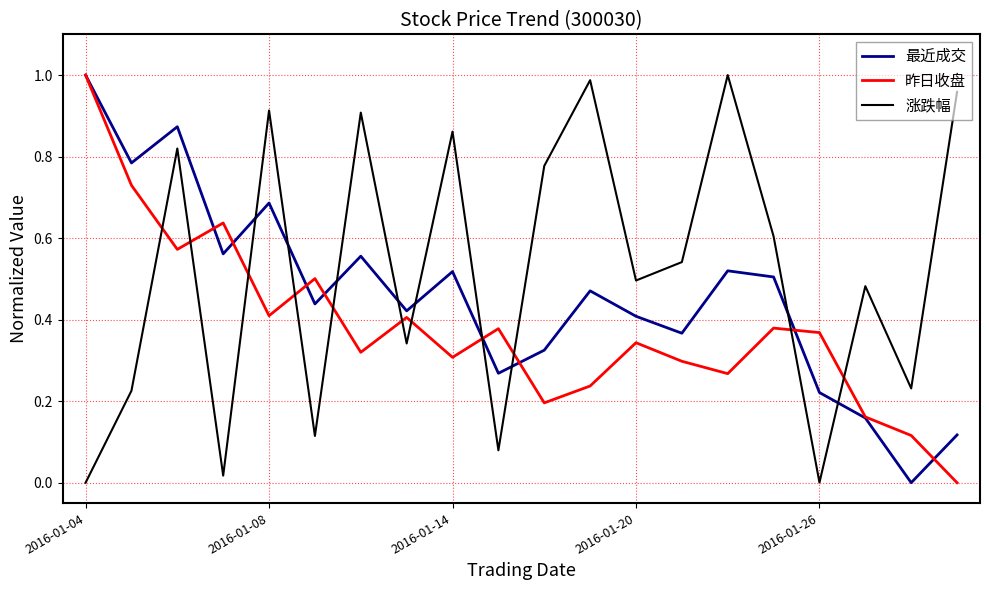

How many times do 涨跌幅 and 最近成交 cross each other?

9